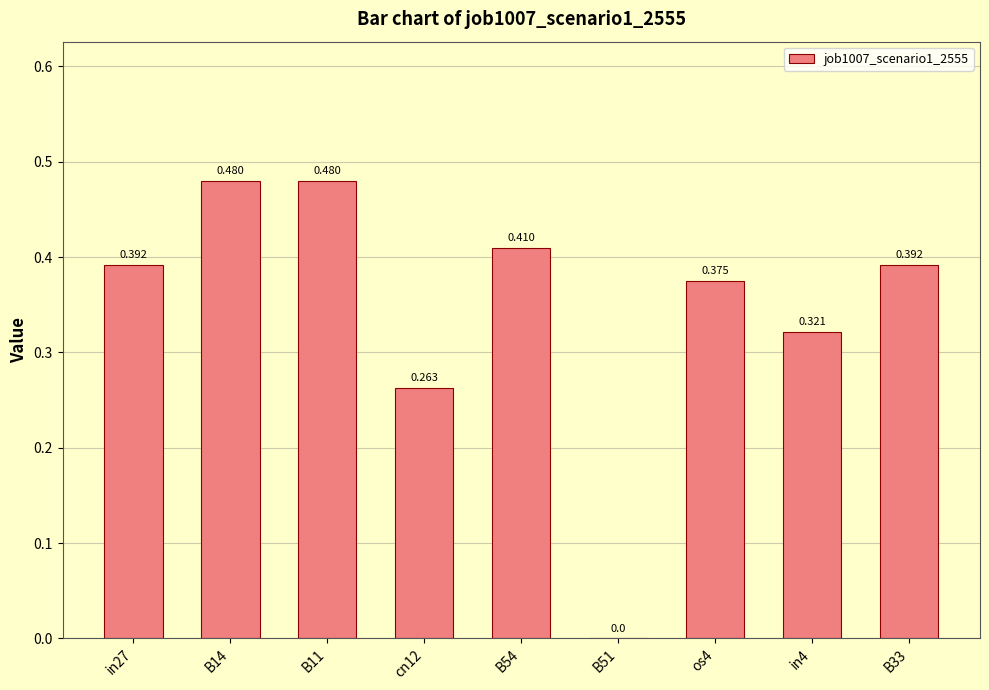

How many values are above zero?

8